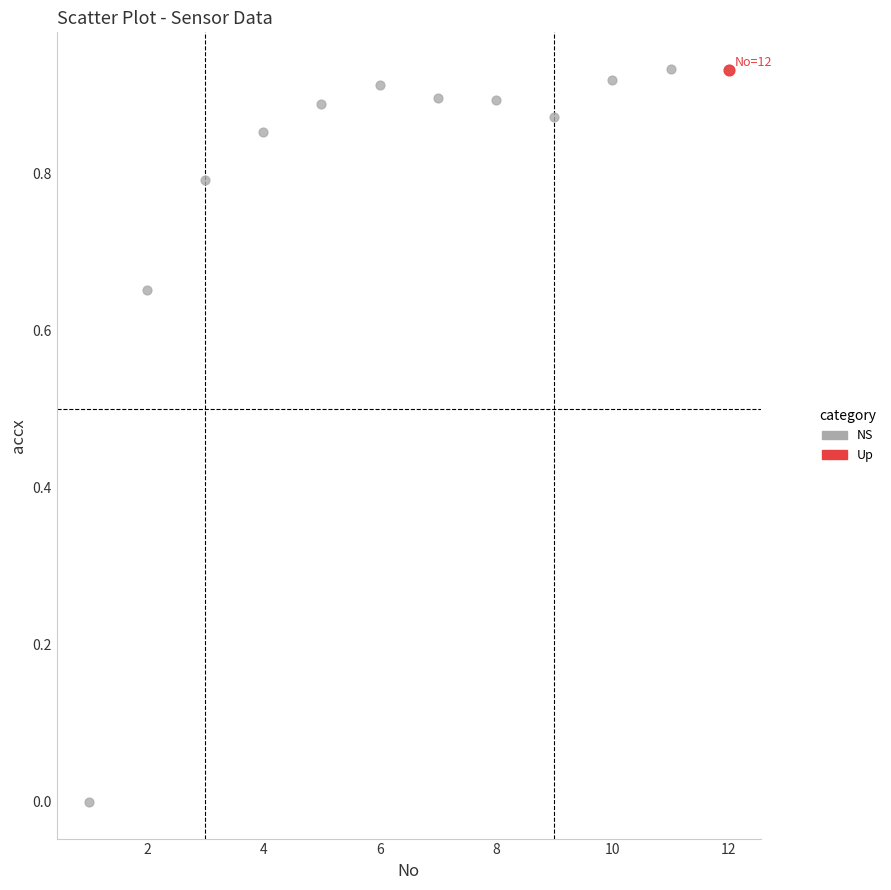

What are all the series names shown in the legend?

NS, Up